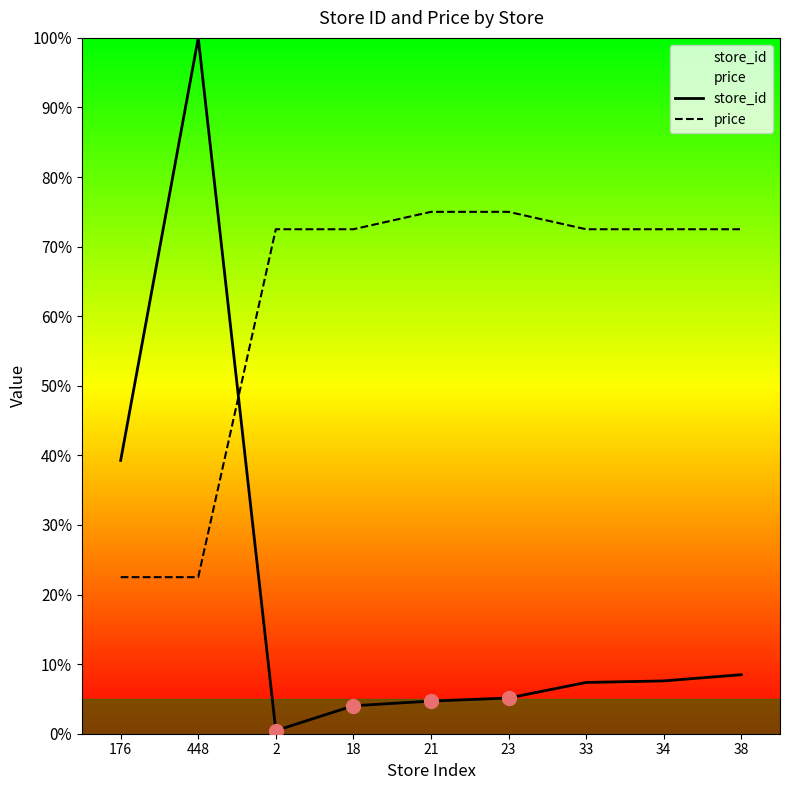

What are all the series names shown in the legend?

store_id, price